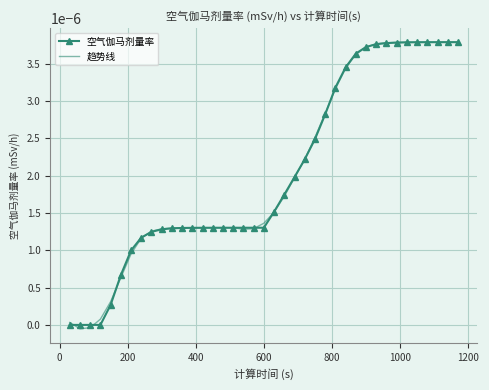

How many series are shown in this chart?

2